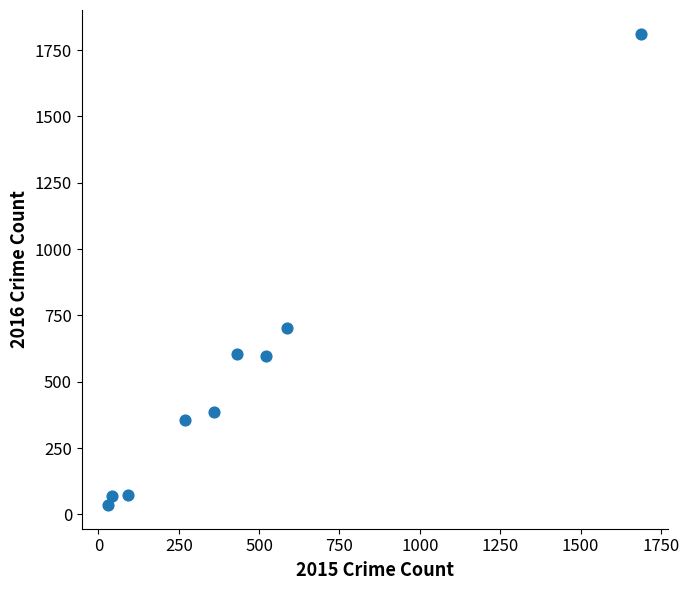

What is the range of X values (max minus min)?

1658